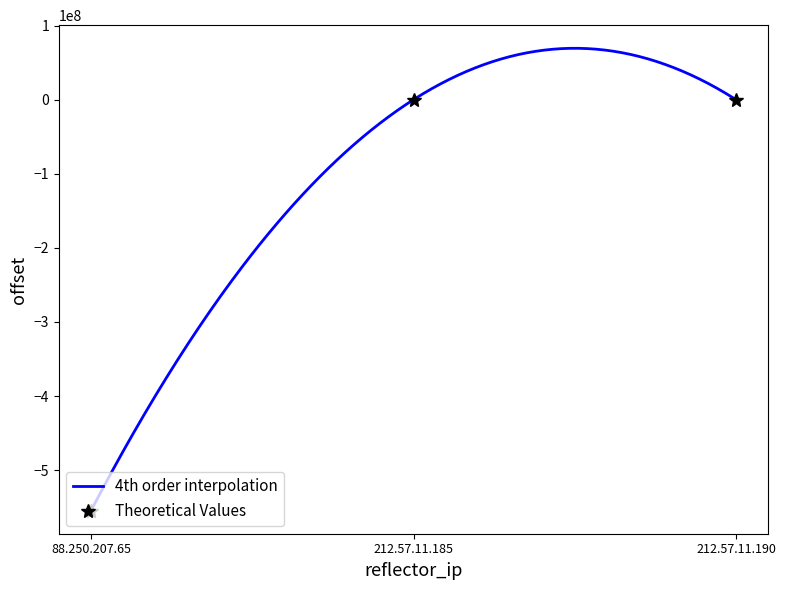

List the labels in order of value, largest first.

212.57.11.185, 212.57.11.190, 88.250.207.65